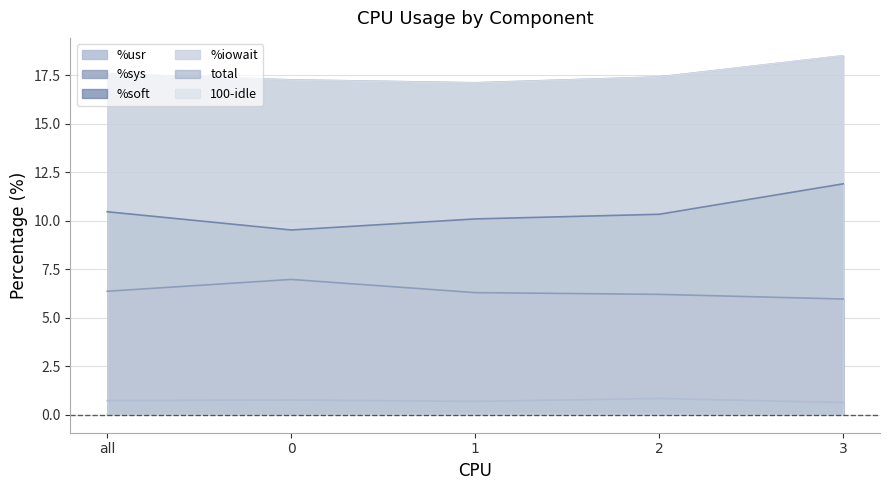

Reading right to left, transcribe all the data shown in this chart.

%usr: 0.6	0.8	0.7	0.8	0.7
%sys: 6.0	6.2	6.3	7.0	6.4
%soft: 11.9	10.3	10.1	9.5	10.5
%iowait: 0.0	0.0	0.0	0.0	0.0
total: 18.5	17.4	17.1	17.3	17.6
100-idle: 18.5	17.4	17.1	17.3	17.6